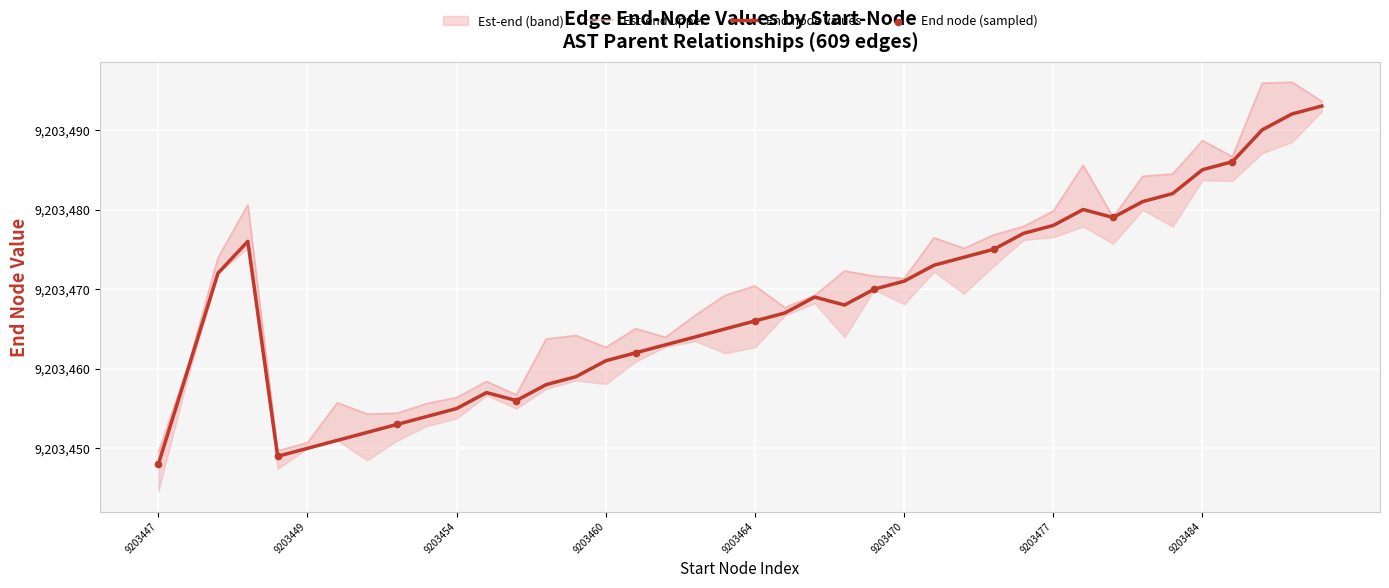

What is the ratio of the value at 6 to the value at 11?

1.0